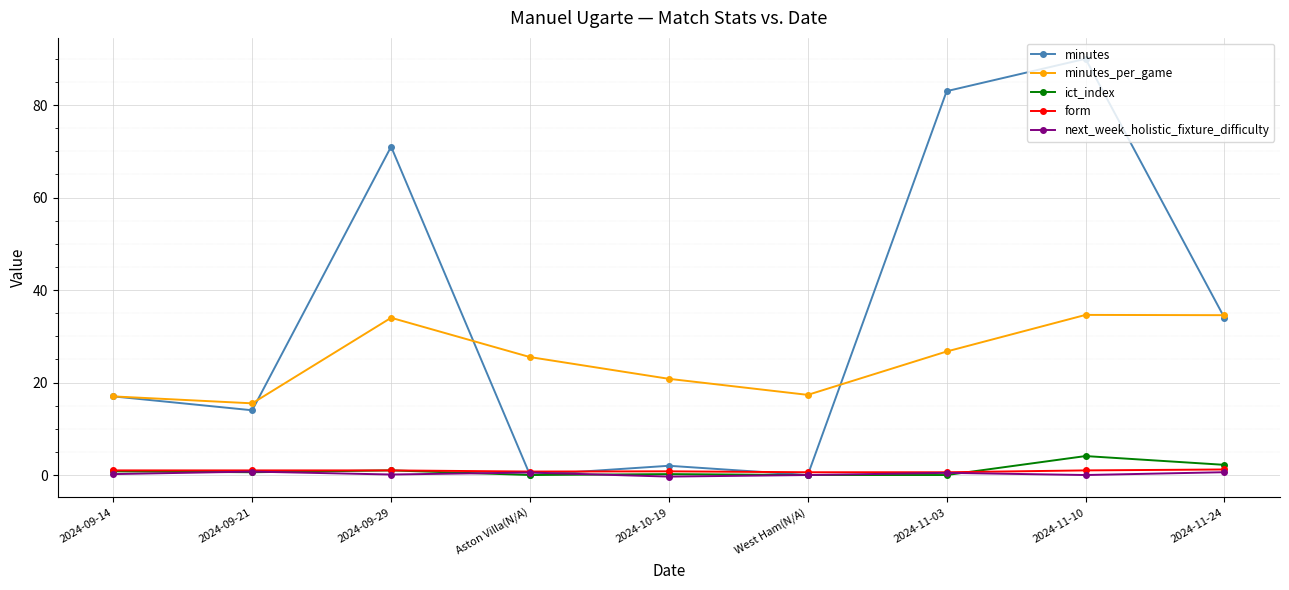

What is the average value of the next_week_holistic_fixture_difficulty series?

0.3